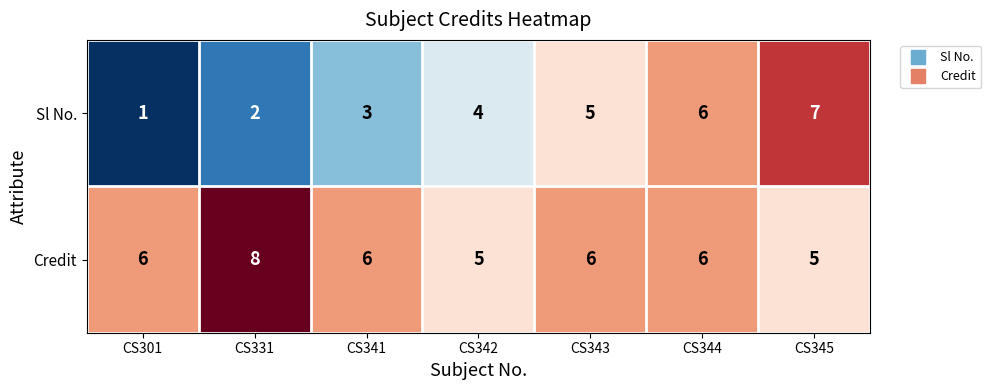

True or false: Credit has a value of 2 at CS341.

False